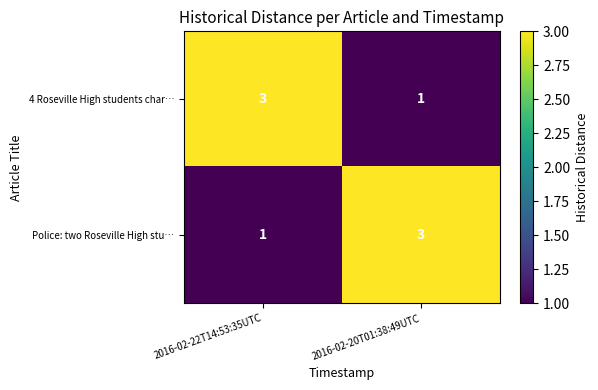

Count the number of data series in this chart.

2